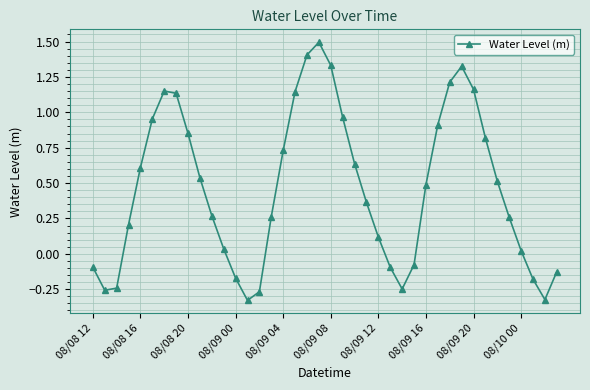

What is the sum of all values?

18.5